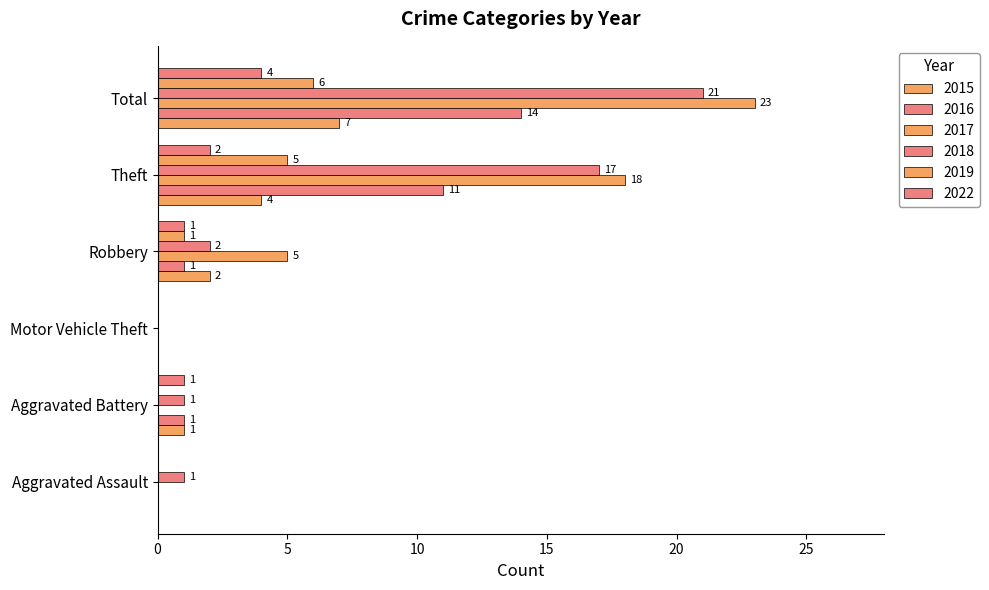

Count the number of data series in this chart.

6